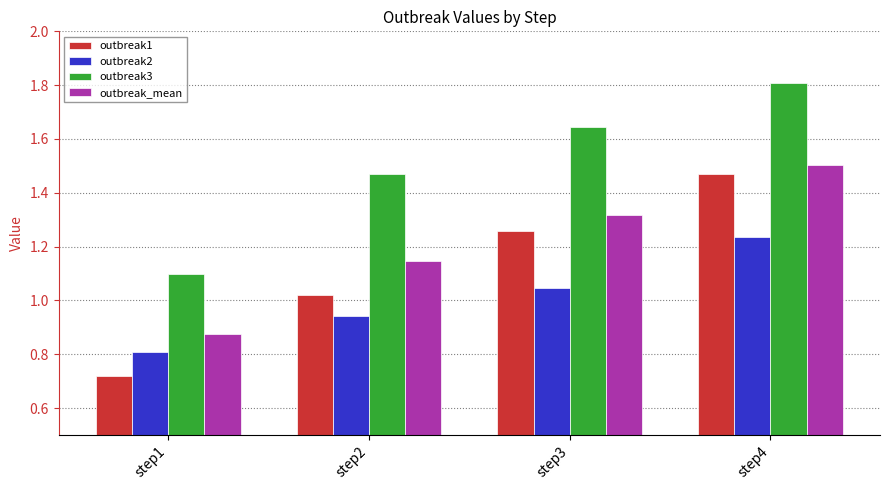

At which category is the sum across all series the highest?

step4